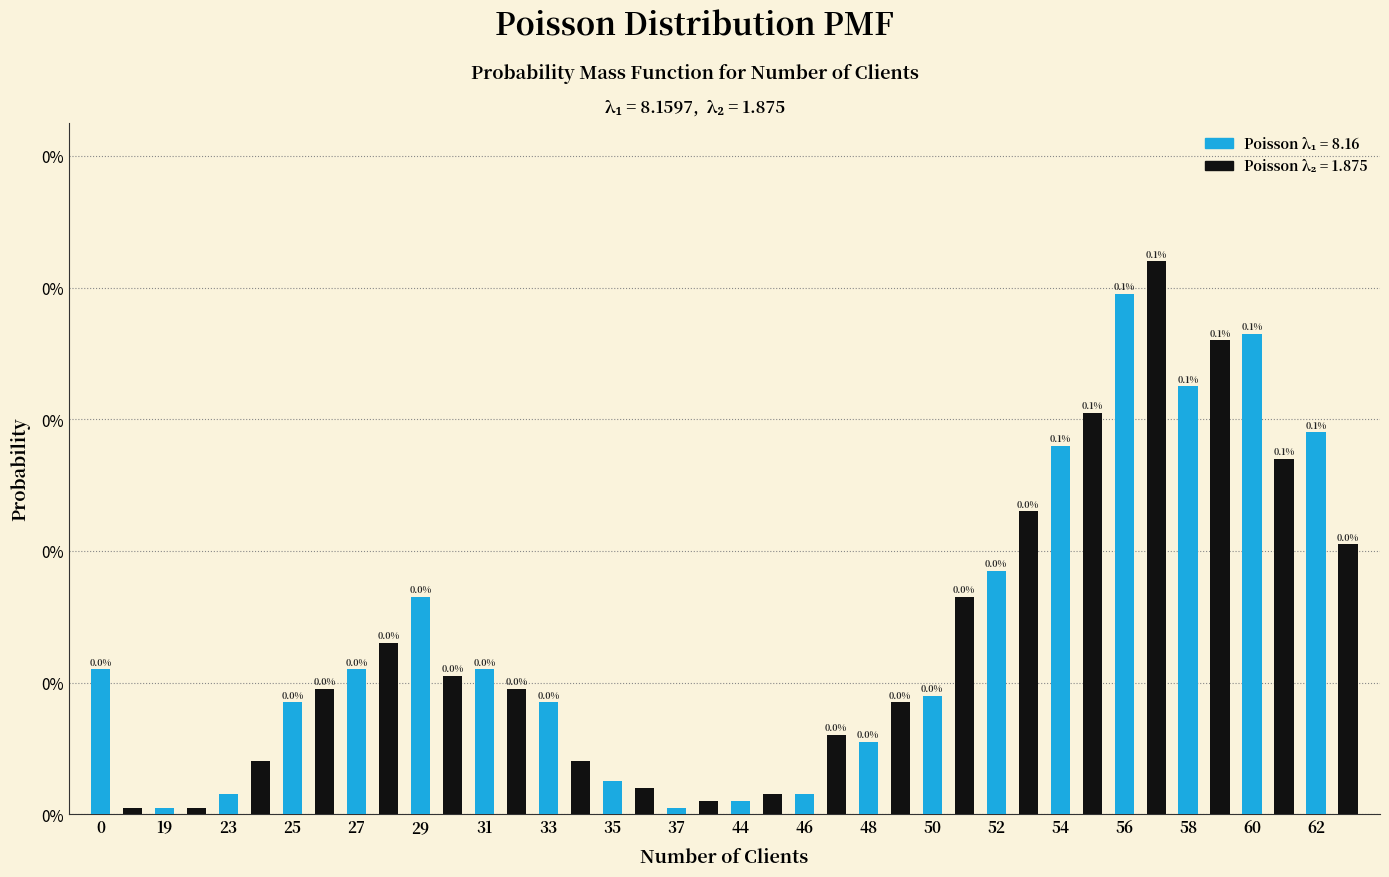

Are the bars grouped side by side (vs. stacked)?

Yes